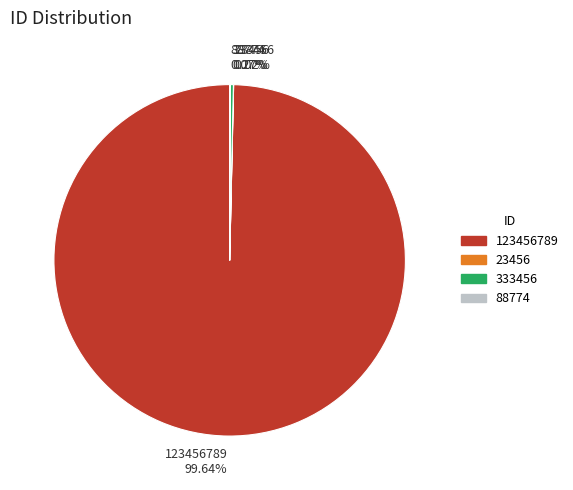

Does any single category account for the majority?

Yes